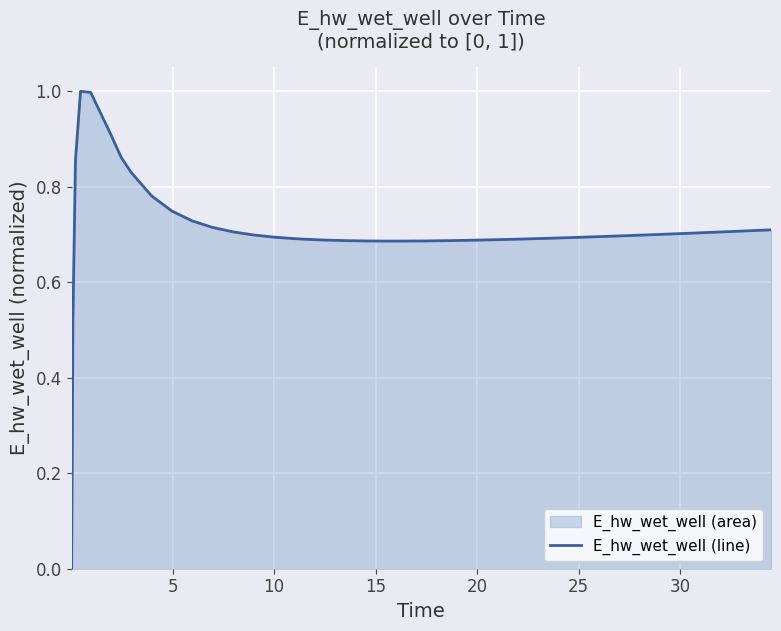

What is the difference between the maximum and minimum values?

1.0